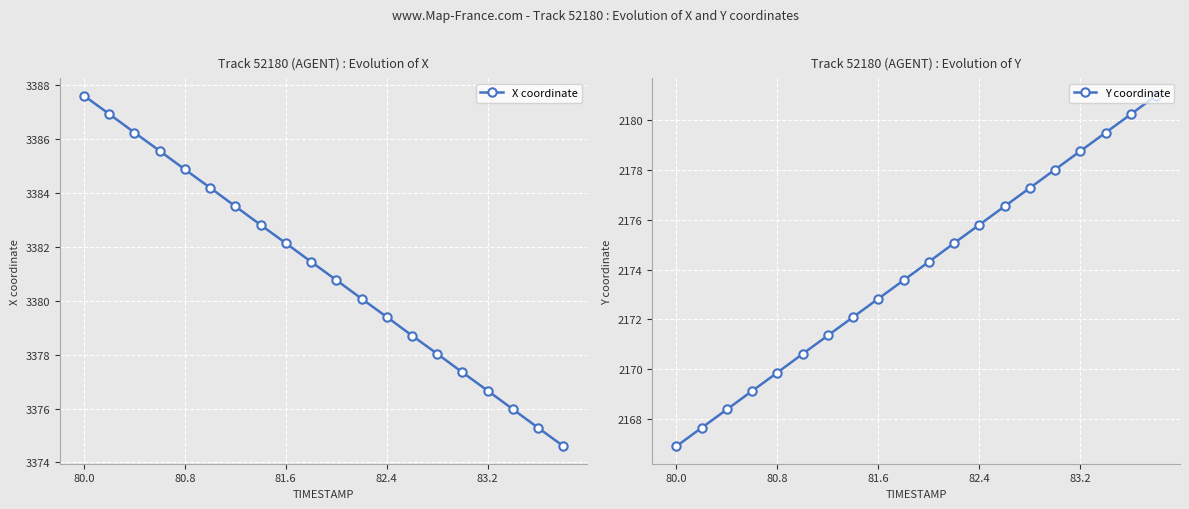

True or false: X coordinate and Y coordinate intersect in this chart.

False